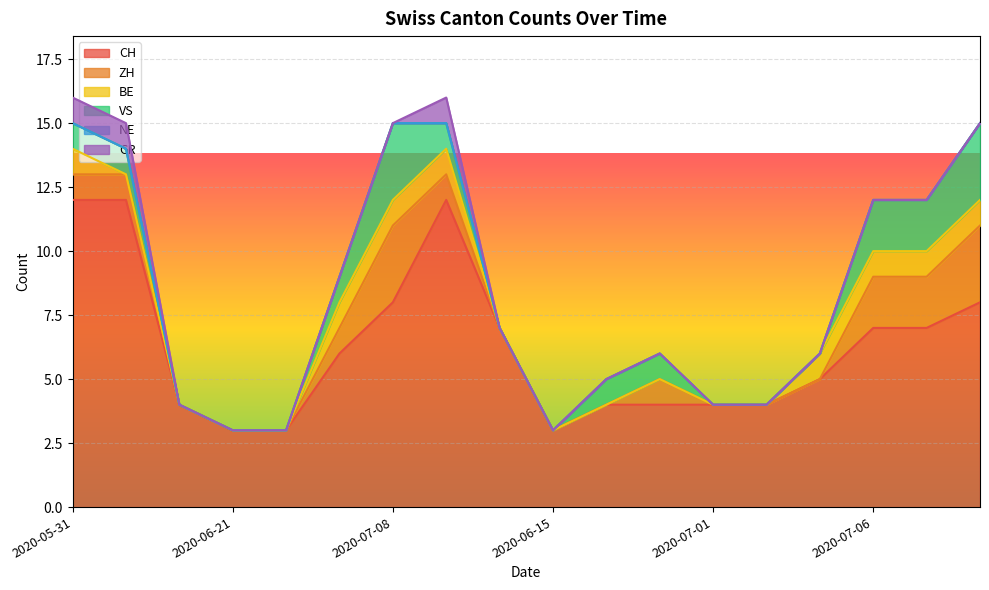

The value of ZH at 2020-05-31 is 1. True or false?

True